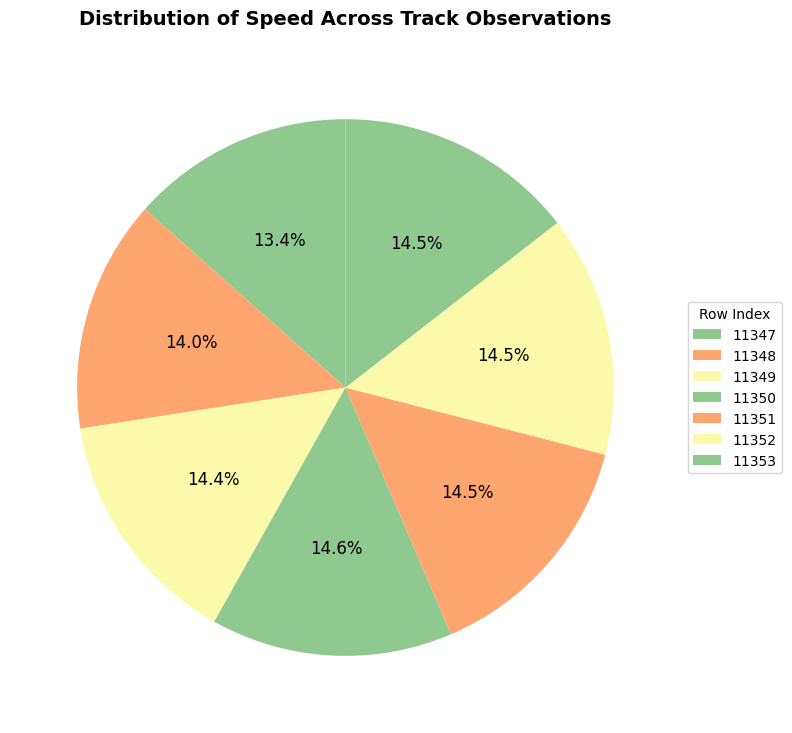

Is there any slice that represents more than half of the pie?

No